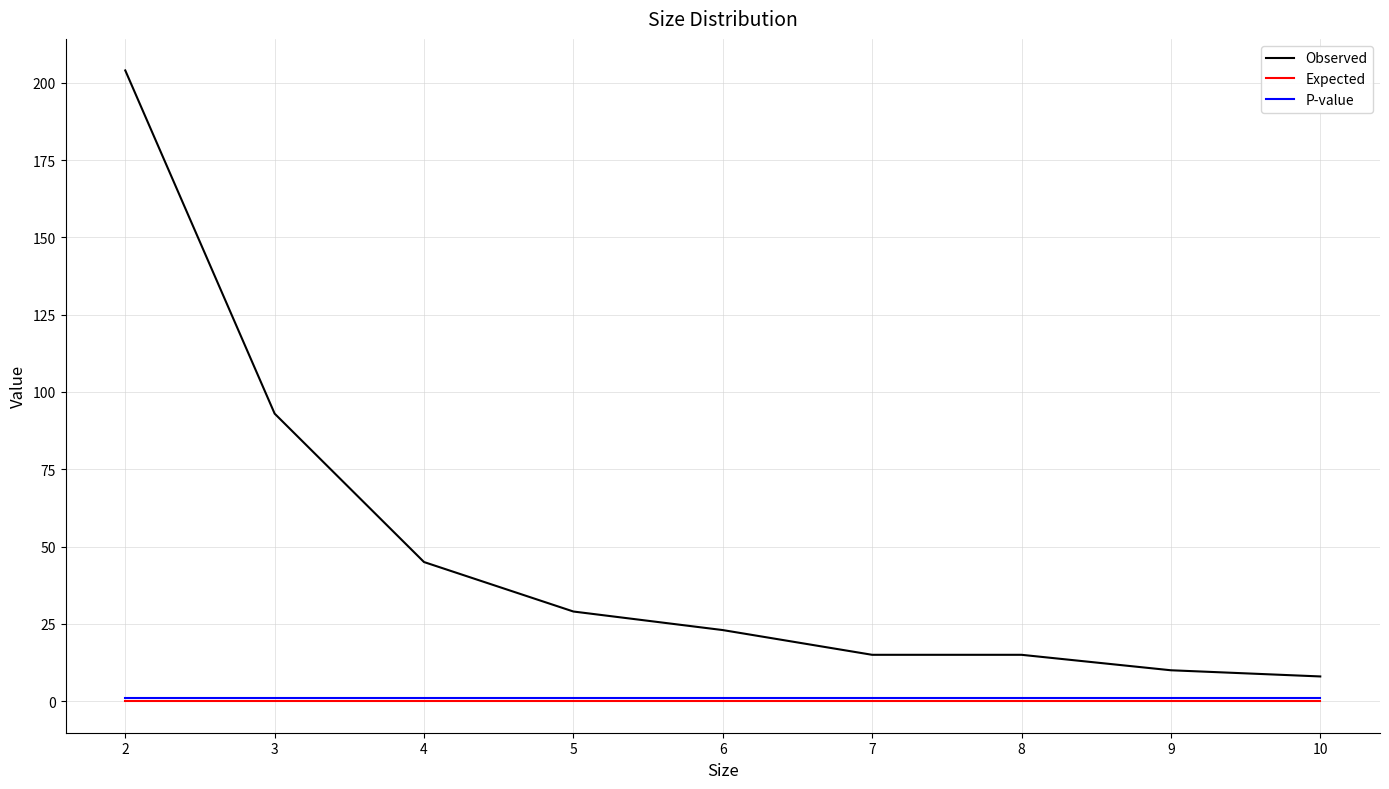

Reading left to right, what are all the values shown in this chart?

Observed: 204	93	45	29	23	15	15	10	8
Expected: 0	0	0	0	0	0	0	0	0
P-value: 1	1	1	1	1	1	1	1	1